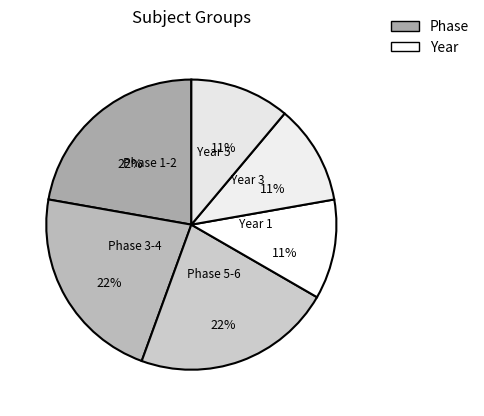

To the nearest percent, what portion does Year 3 represent?

11%